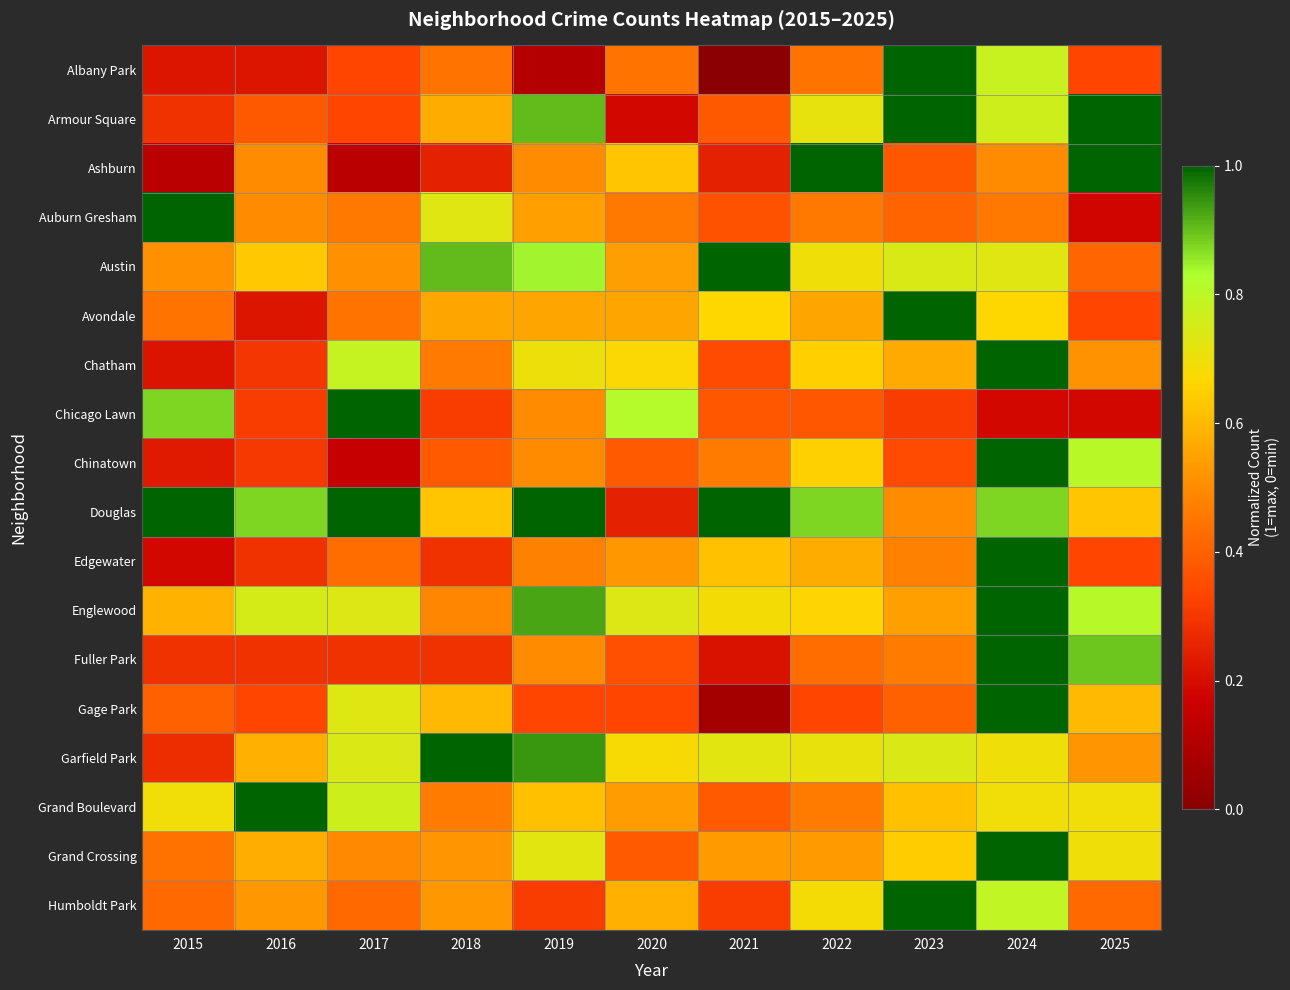

At which category is the sum across all series the highest?

2024